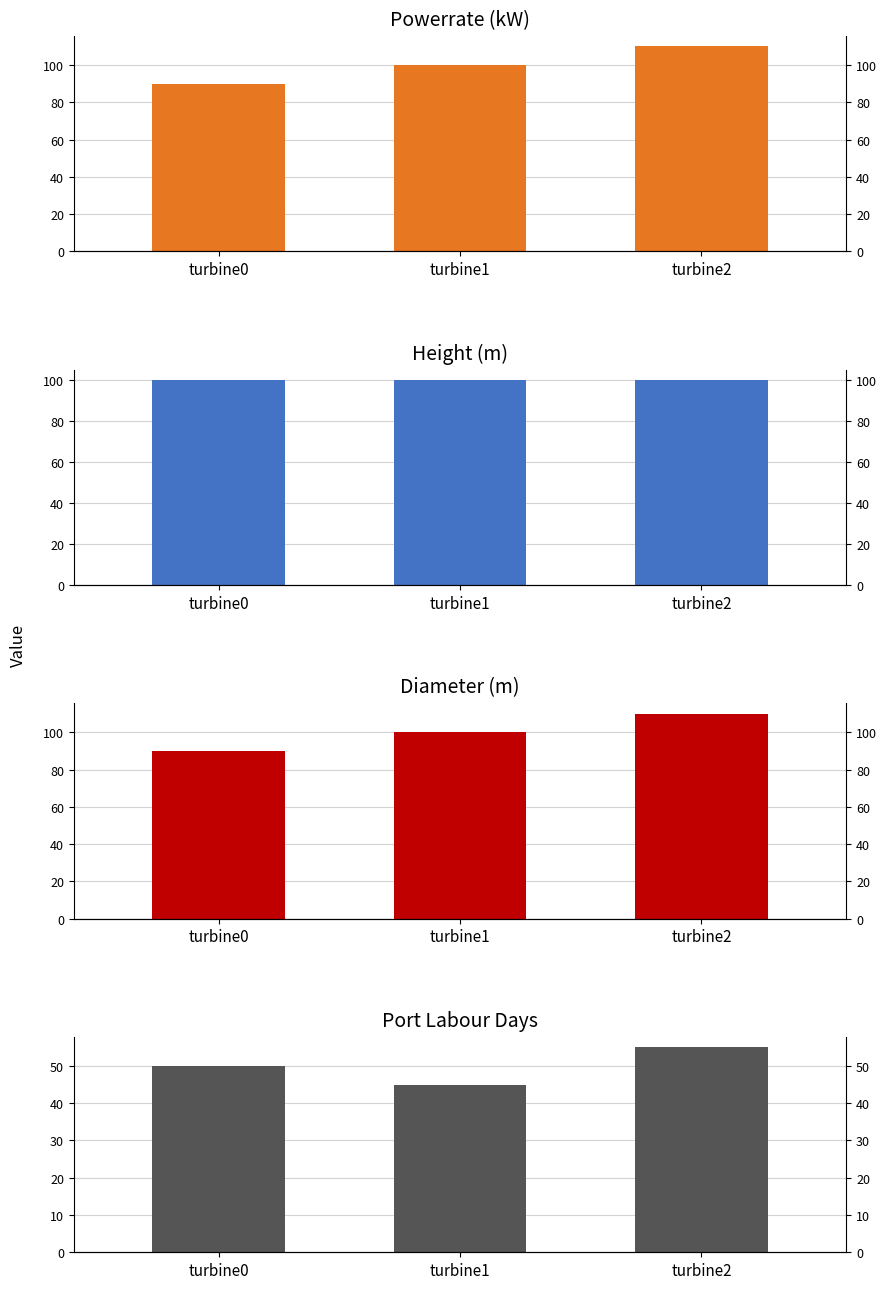

Which label corresponds to the largest value in the chart?

turbine2